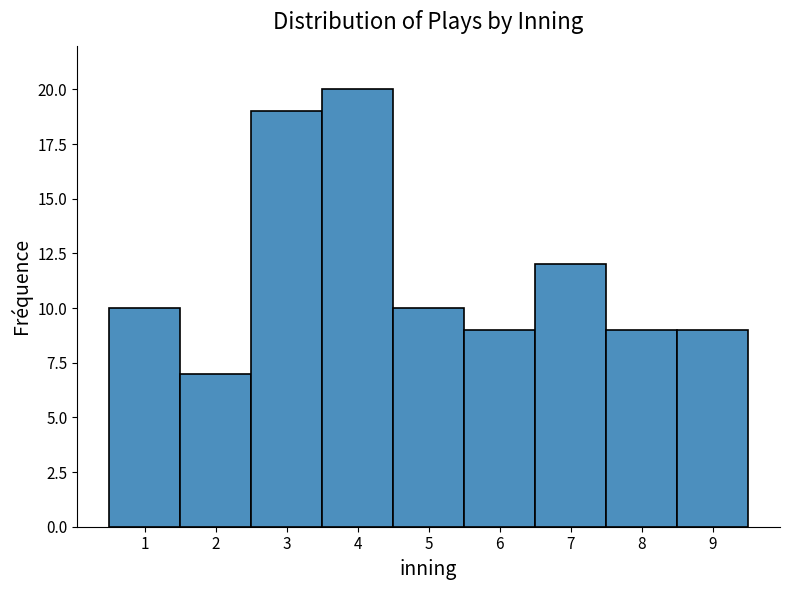

What is the height of the bar covering 7.5 to 8.5 on the x-axis? The values are not printed on the chart, so give them approximately, as read against the axis.

9